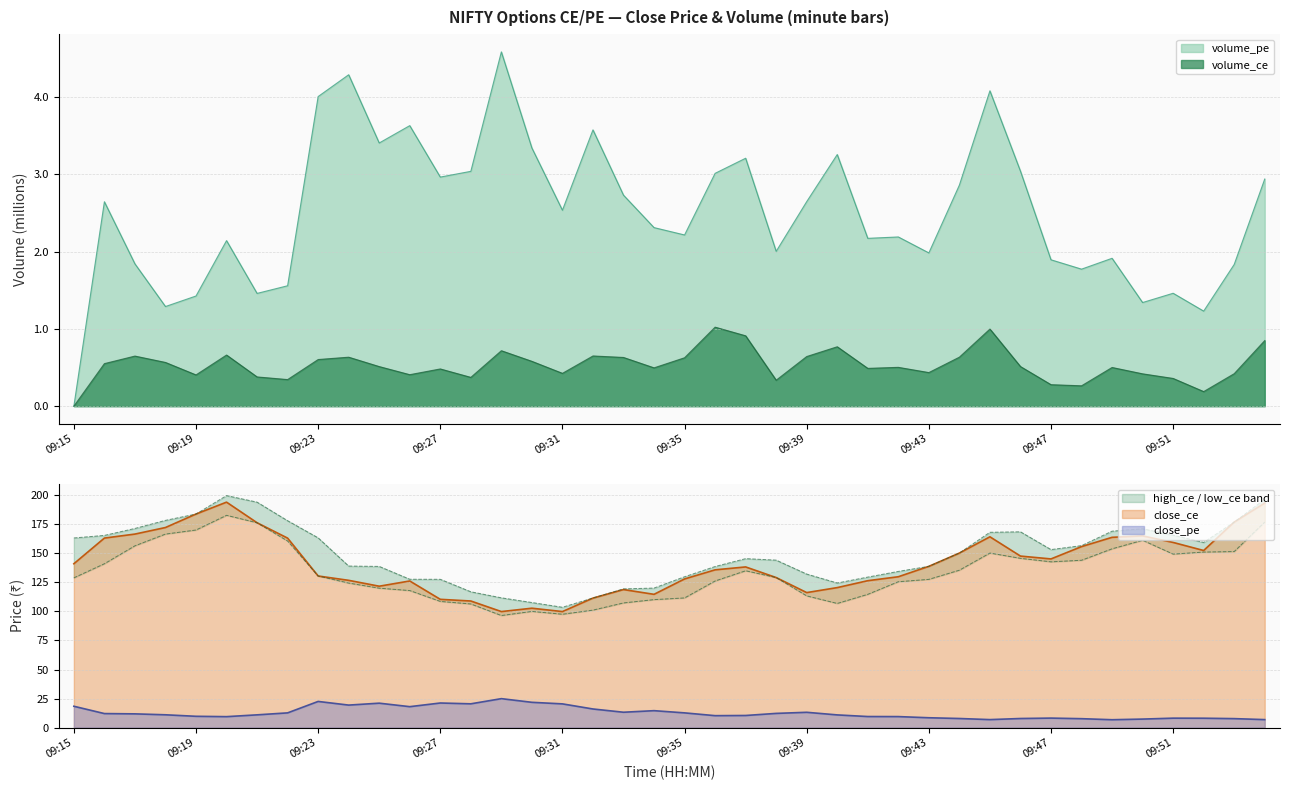

What is the difference between the volume_ce values at 09:15 and 09:30?

0.6